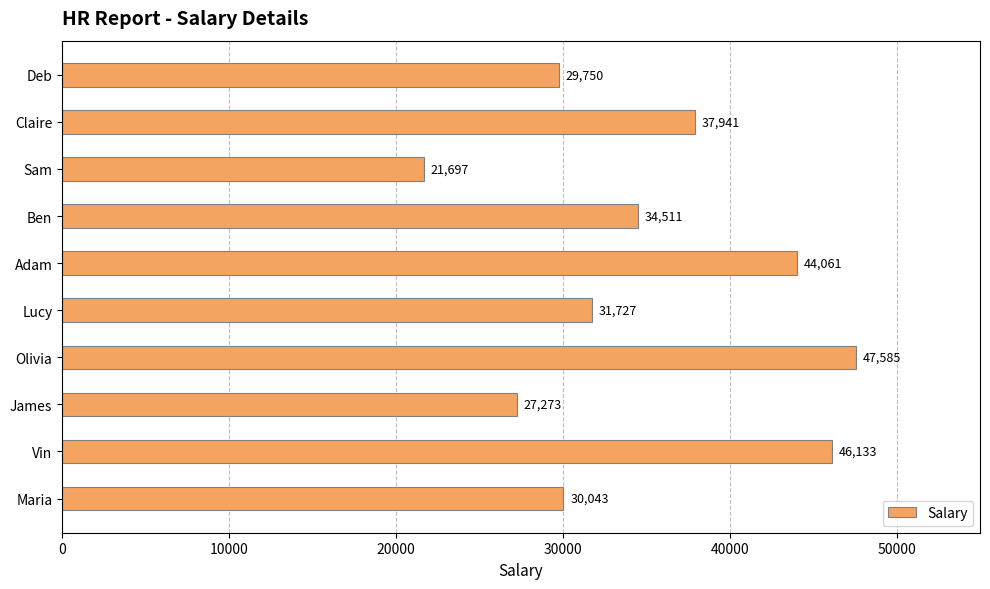

What is the label of the 9th bar from the top?

Vin